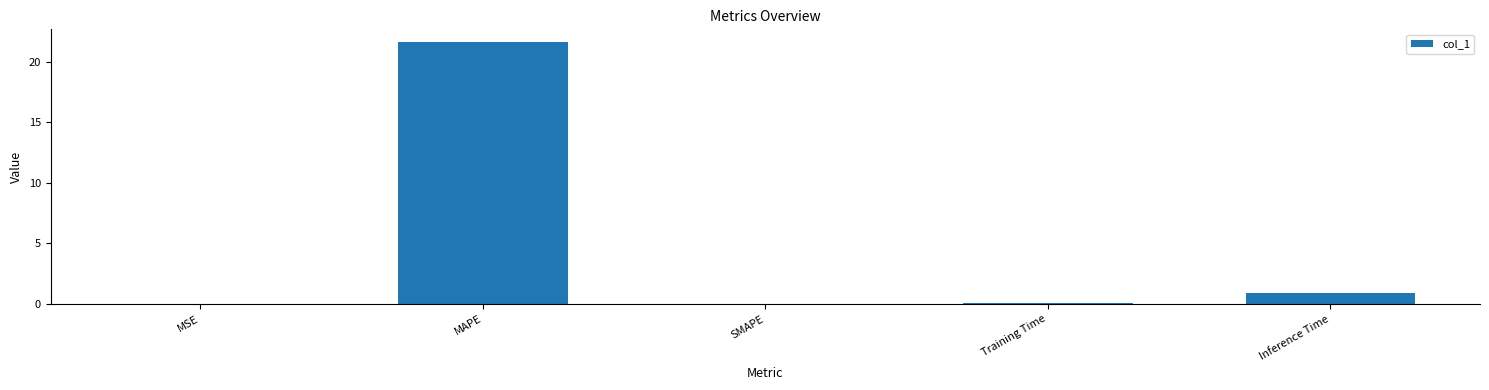

What is the greatest value displayed?

21.6